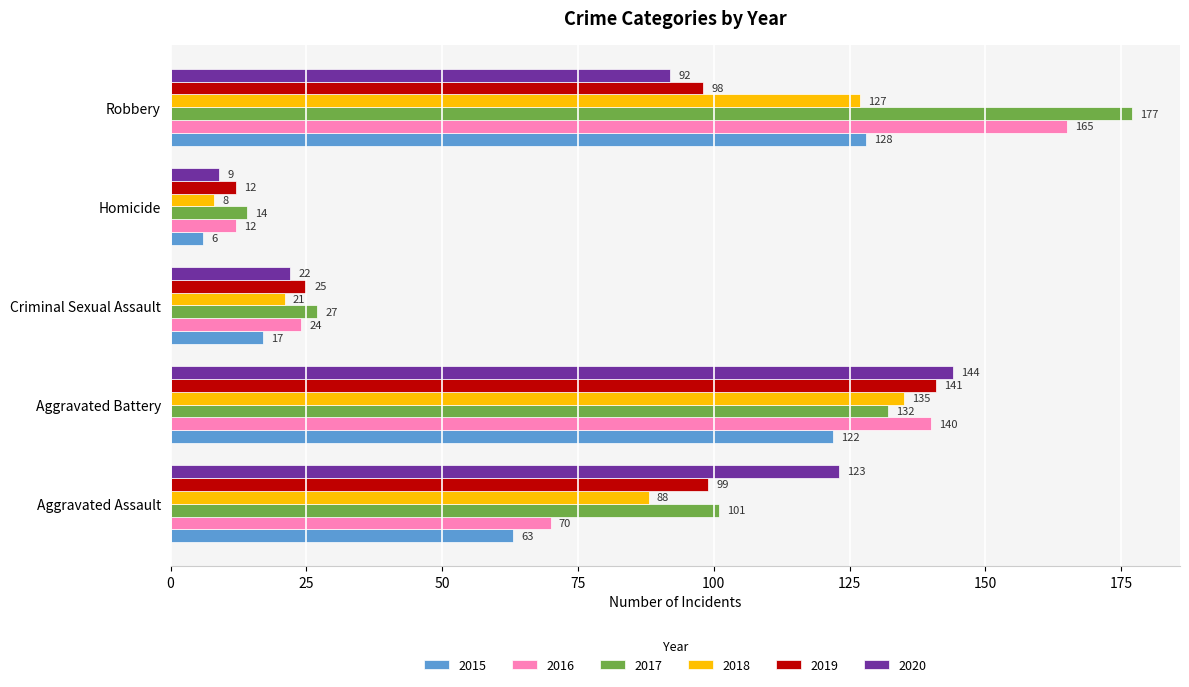

What is the approximate value of 2017 at Robbery?

177